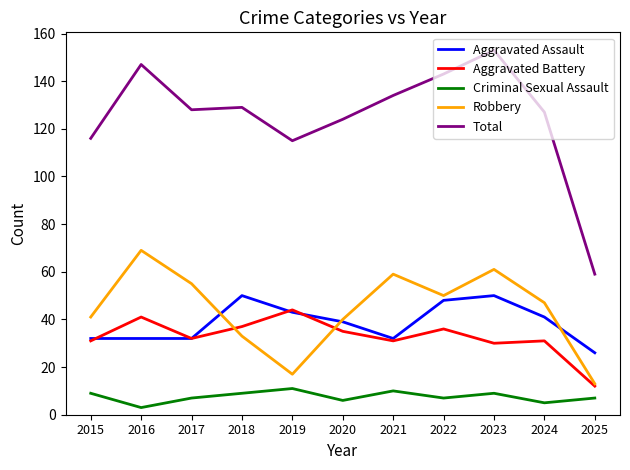

At which category does the chart reach its peak across all series?

2023